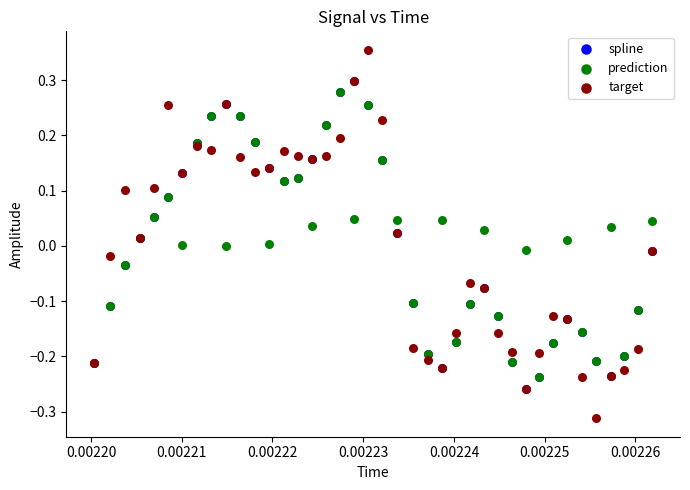

What are all the series names shown in the legend?

spline, prediction, target